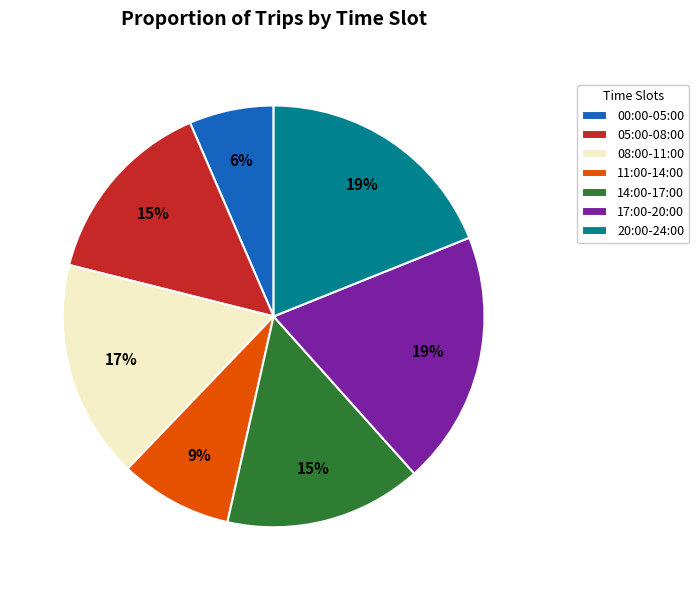

To the nearest percent, what portion does 14:00-17:00 represent?

15%